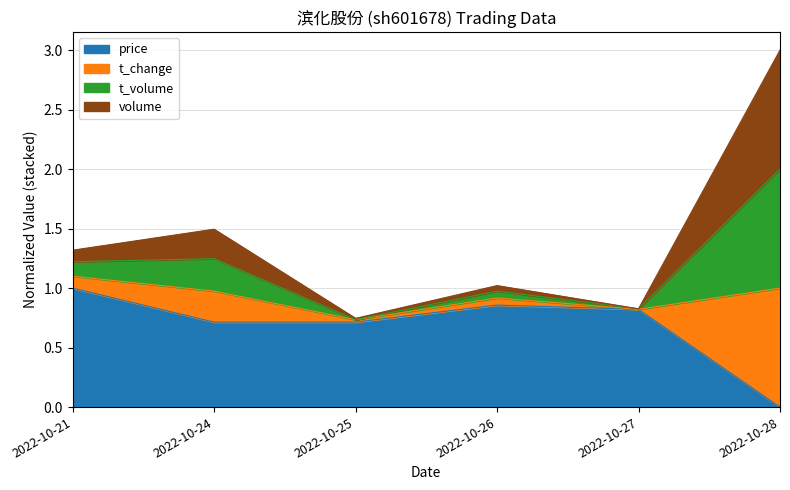

At which category does the chart reach its peak across all series?

2022-10-28